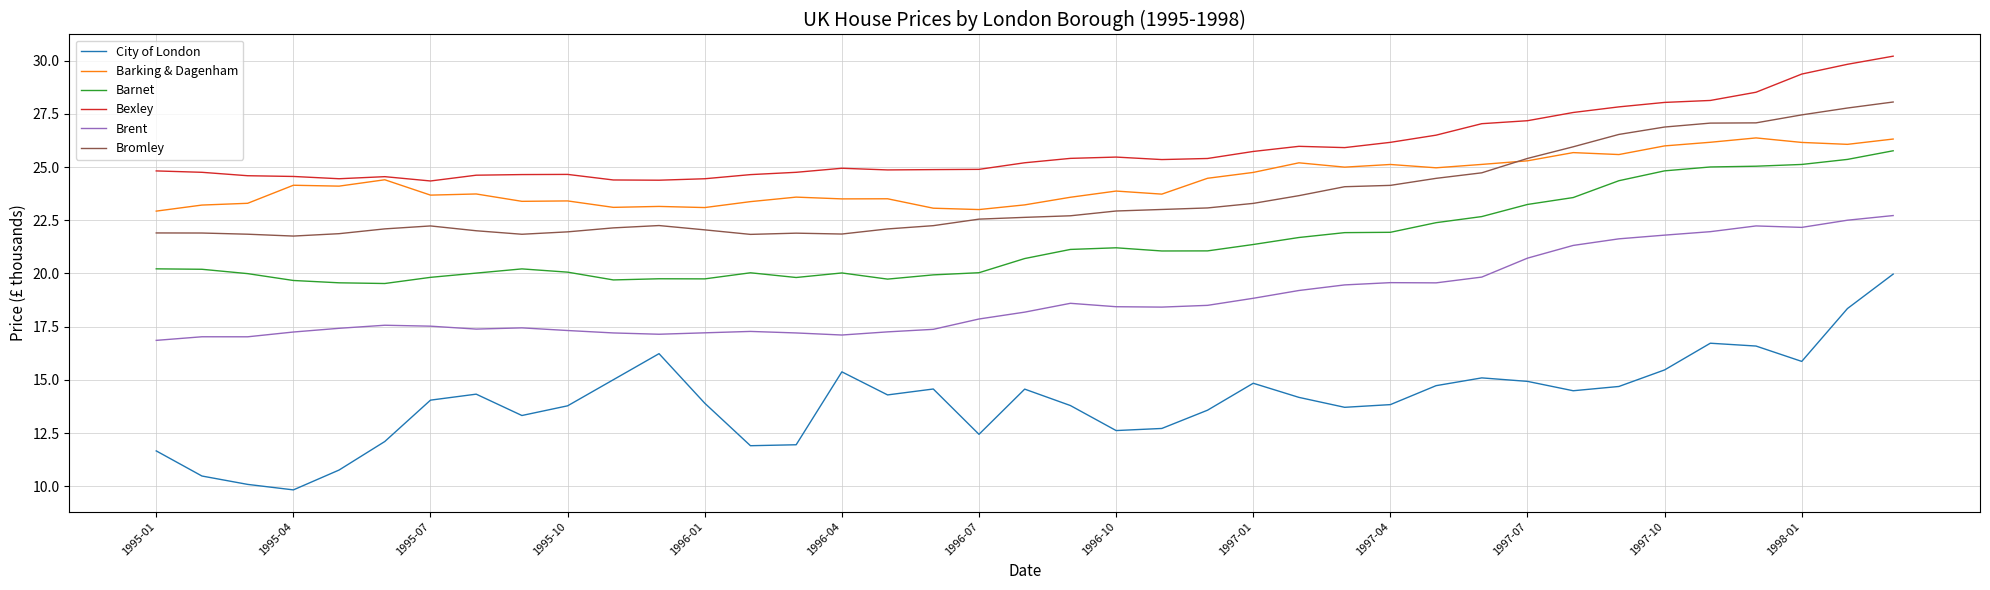

What is the lowest value of the Barnet series?

19.5